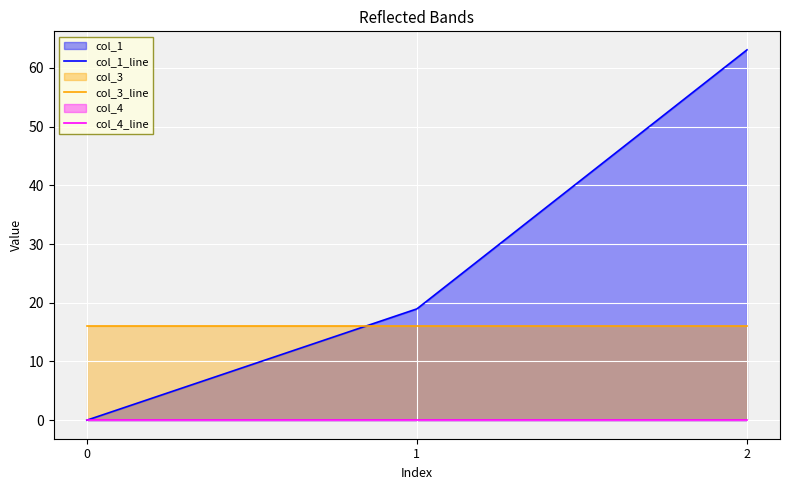

Is it true that col_1_line equals 27.9 at 1?

False